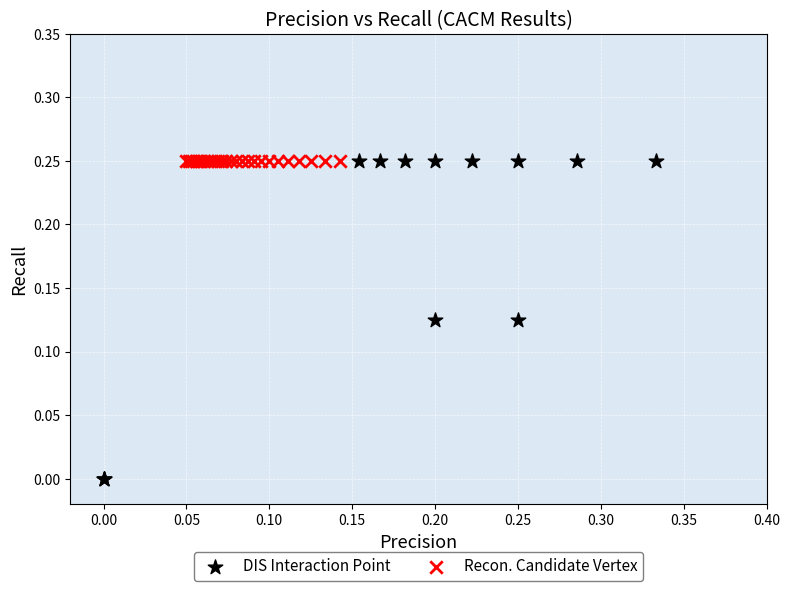

Which series reaches the minimum Y coordinate?

DIS Interaction Point